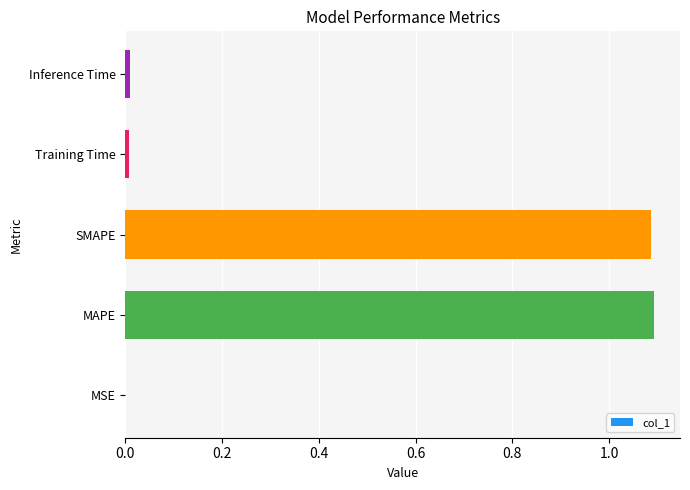

The value at MSE is 0.0. True or false?

True